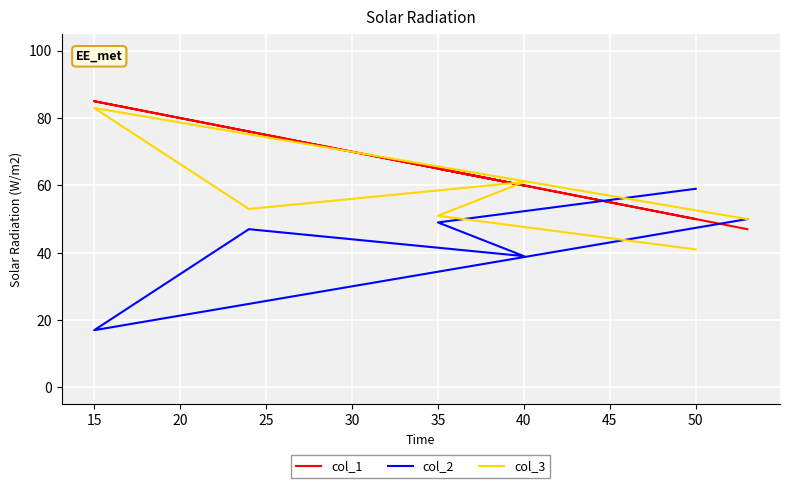

The col_1 series shows 24 at 35. True or false?

False